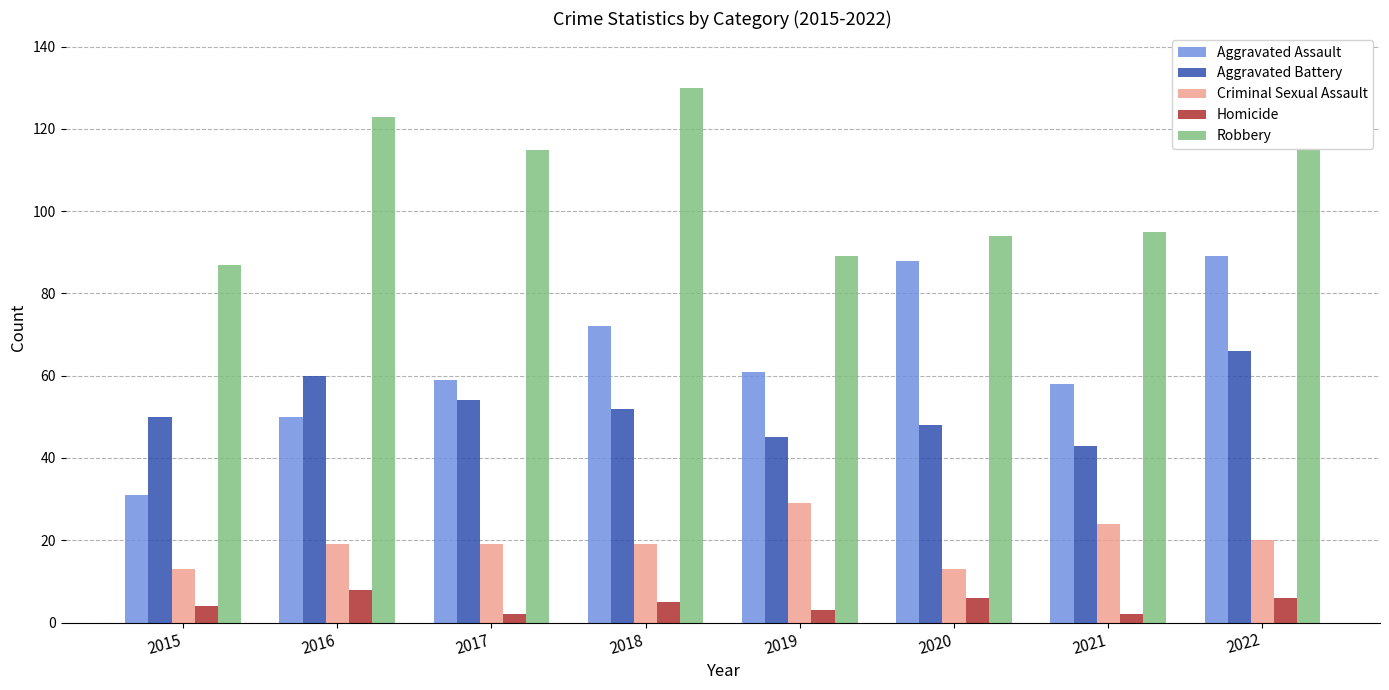

Which category has the highest value in the Homicide series?

2016